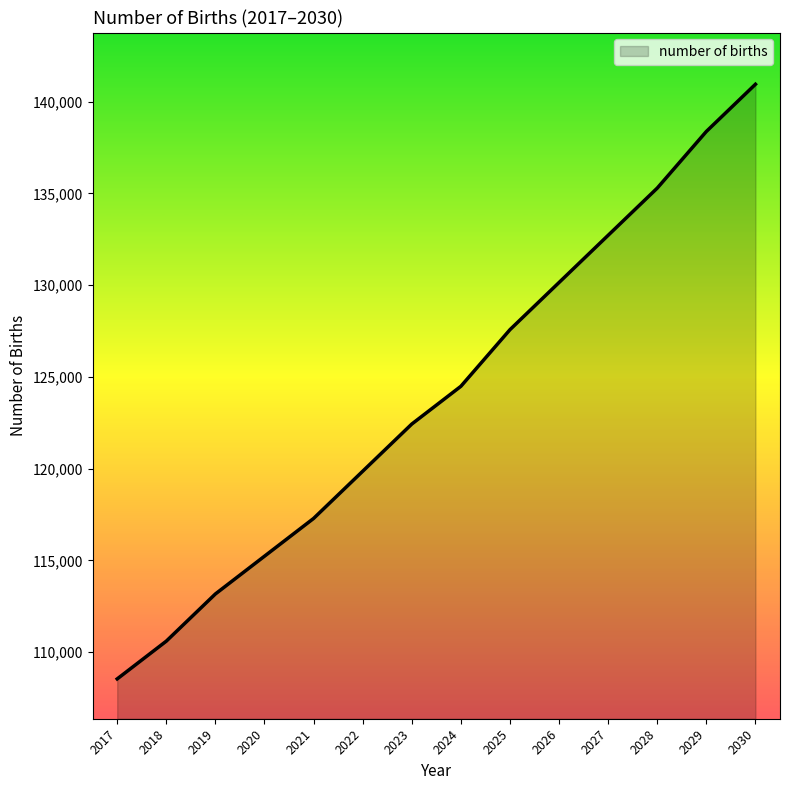

How many series are shown in this chart?

1